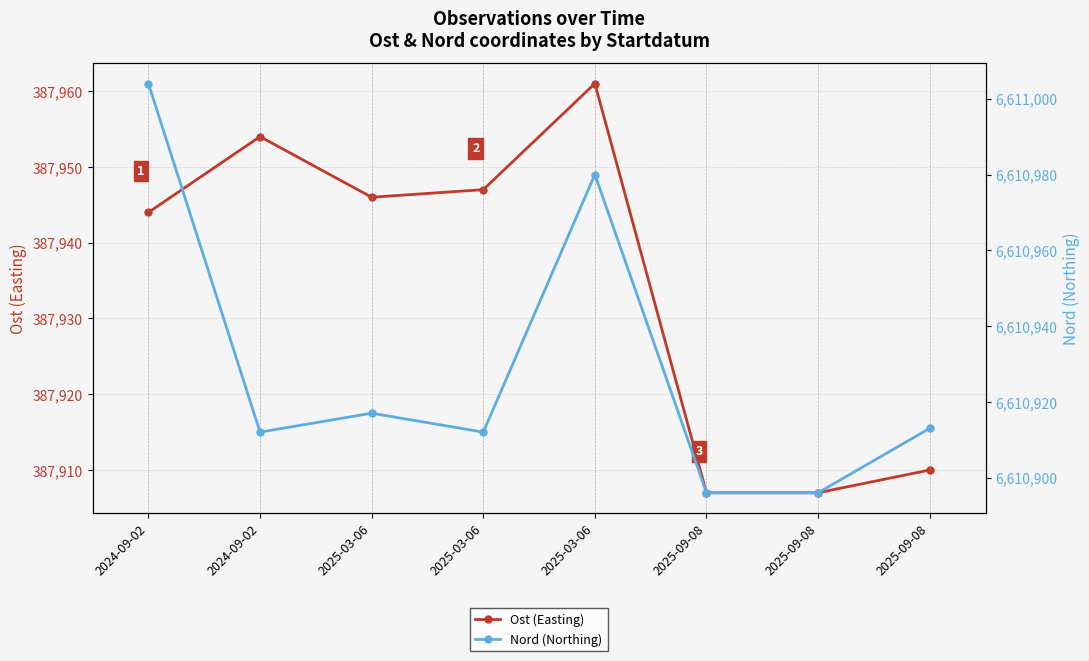

Is it true that Nord (Northing) equals 2597016 at 2025-09-08?

False